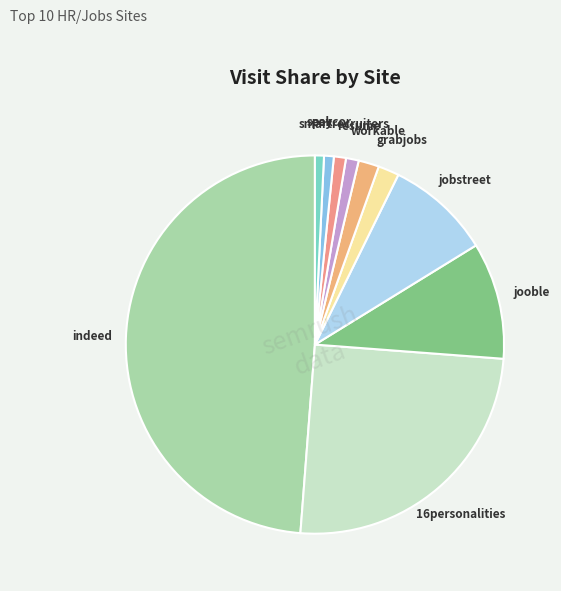

Does any single category account for the majority?

No